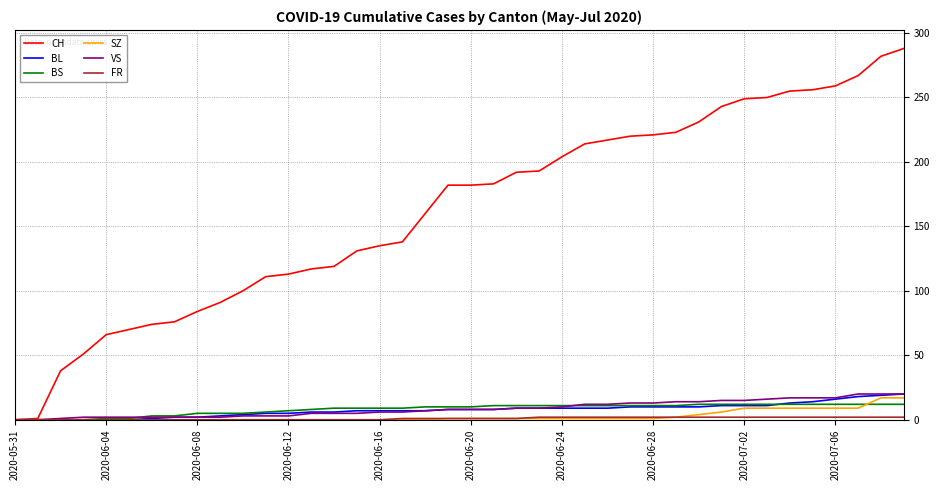

How many lines are shown in the chart?

6